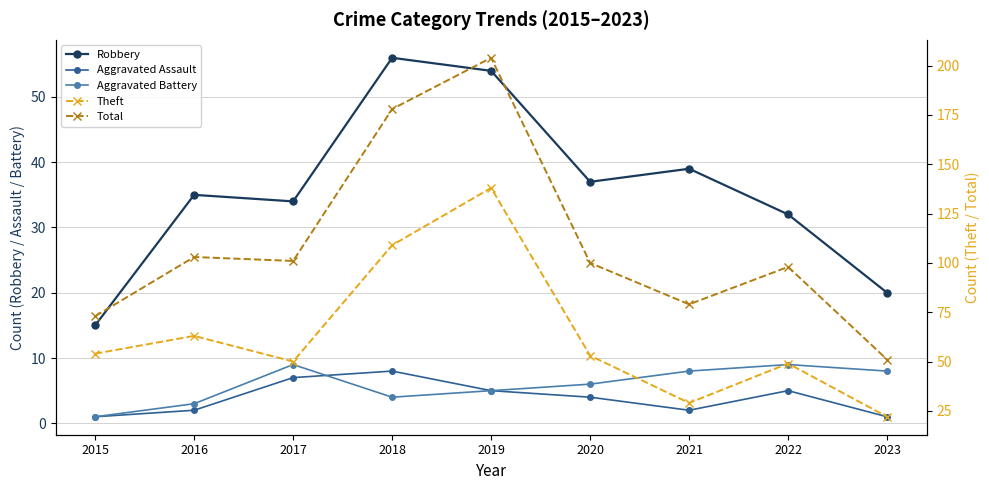

Is it true that Aggravated Assault equals 6 at 2020?

False